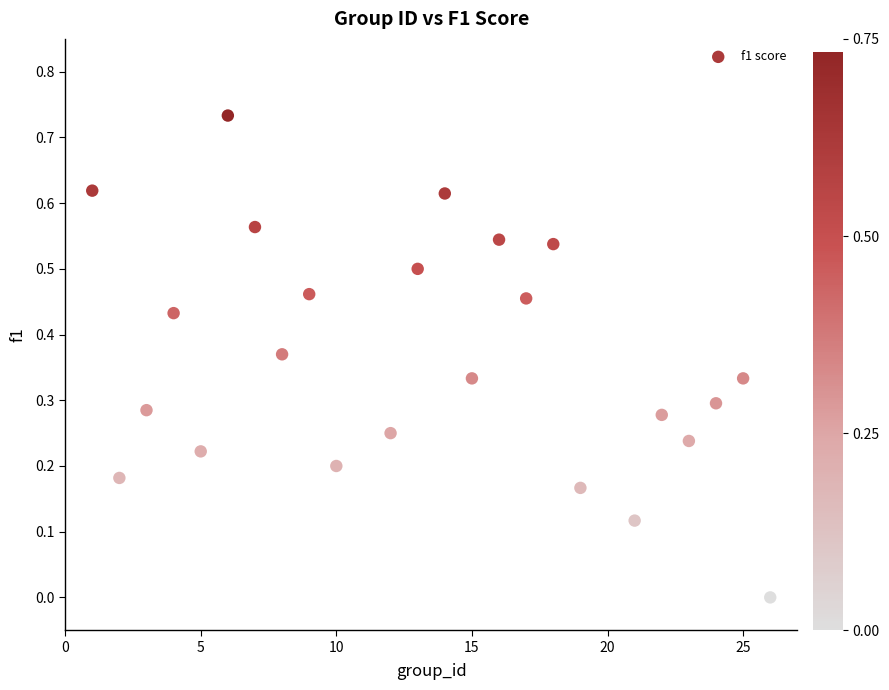

What is the range of X values (max minus min)?

25.0